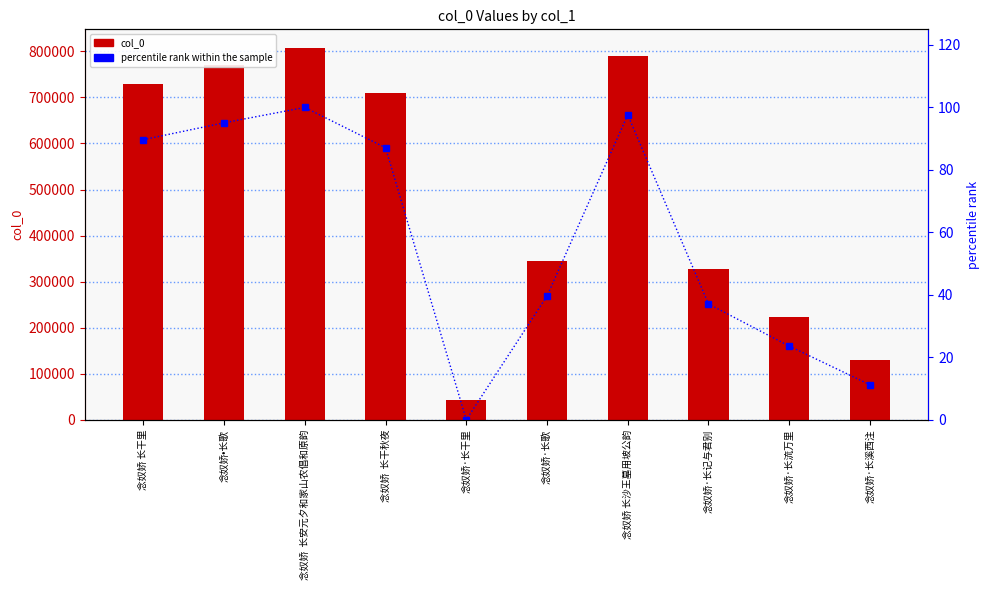

At which label does percentile rank within the sample reach its minimum?

念奴娇·长干里